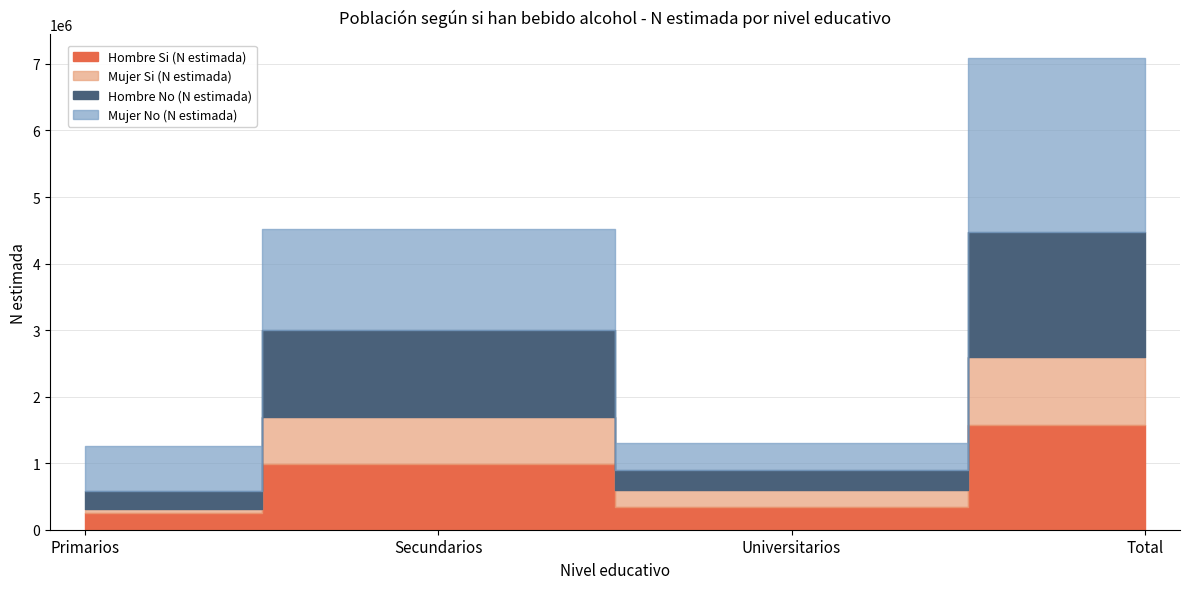

What position from the right is Total?

1